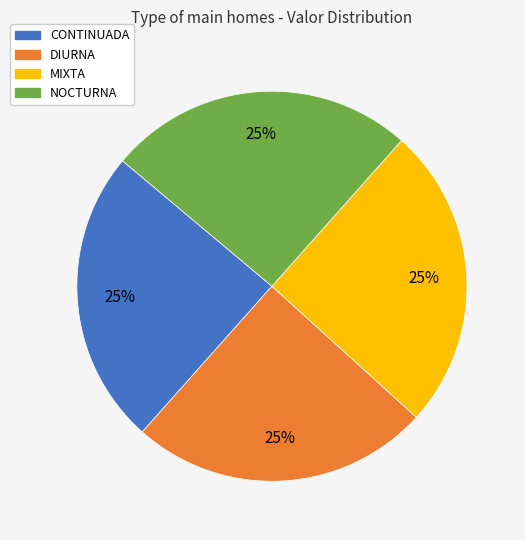

True or false: CONTINUADA accounts for 25% of the total.

True